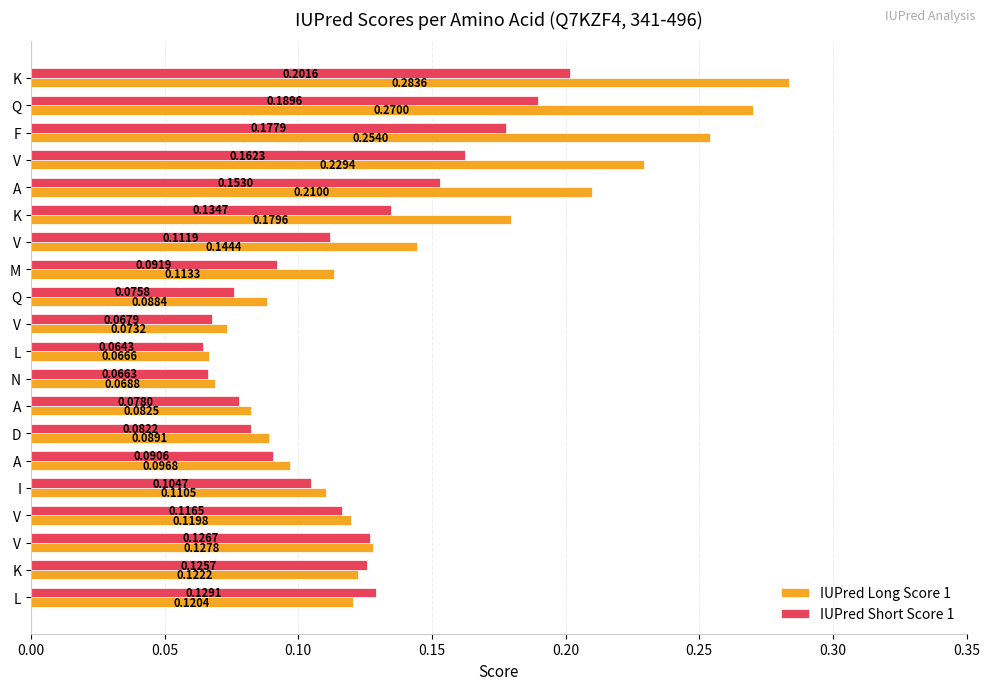

Reading left to right, extract all data points from this chart.

IUPred Long Score 1: 0.3	0.3	0.3	0.2	0.2	0.2	0.1	0.1	0.1	0.1	0.1	0.1	0.1	0.1	0.1	0.1	0.1	0.1	0.1	0.1
IUPred Short Score 1: 0.2	0.2	0.2	0.2	0.2	0.1	0.1	0.1	0.1	0.1	0.1	0.1	0.1	0.1	0.1	0.1	0.1	0.1	0.1	0.1